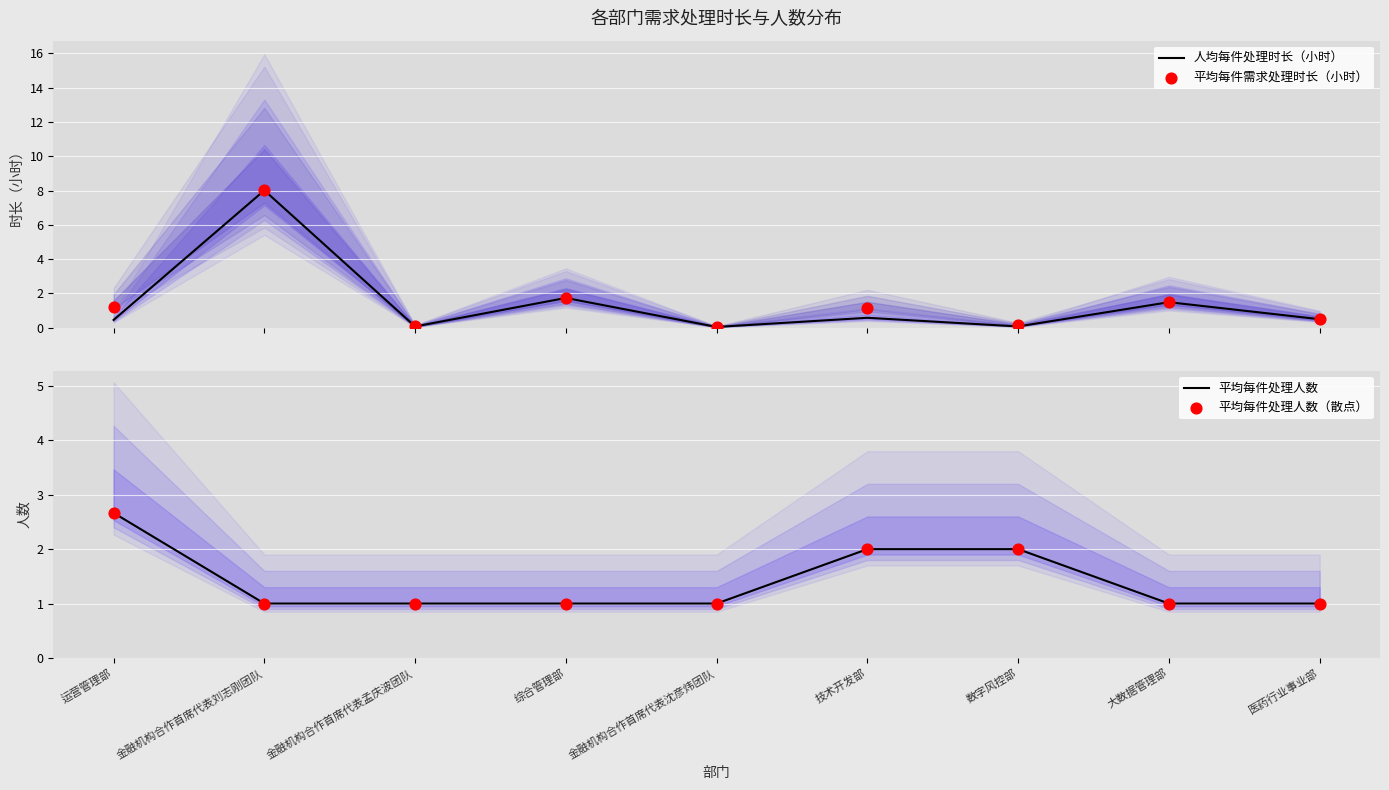

Which series contains the highest Y value?

人均每件处理时长（小时）